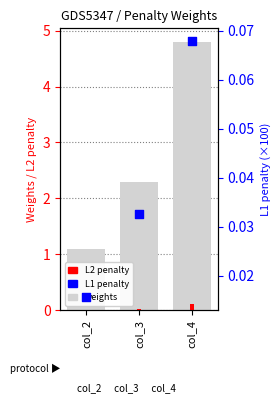

Is the value of weights at col_4 greater than the value of L2 penalty at col_3?

Yes